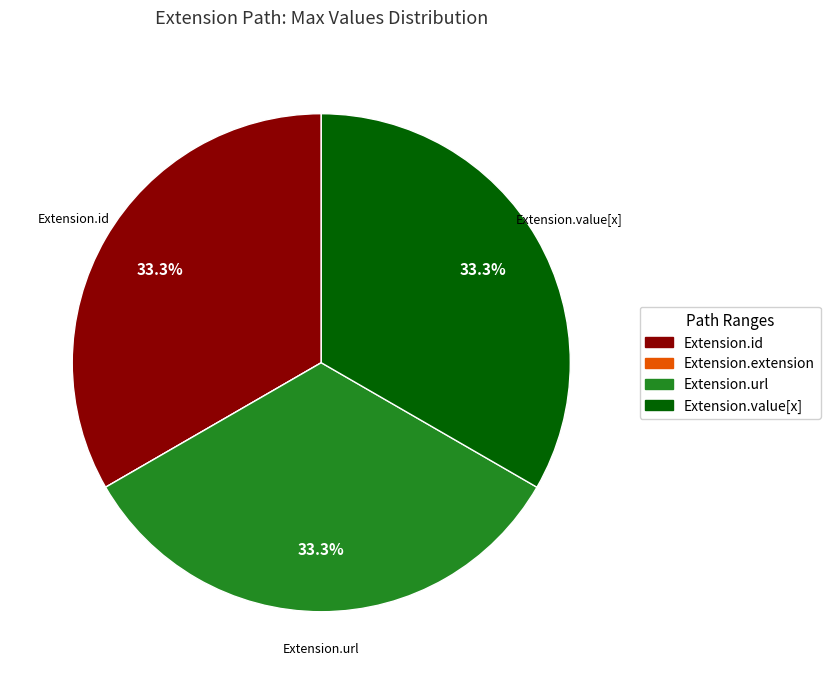

Is there a majority slice in this chart?

No